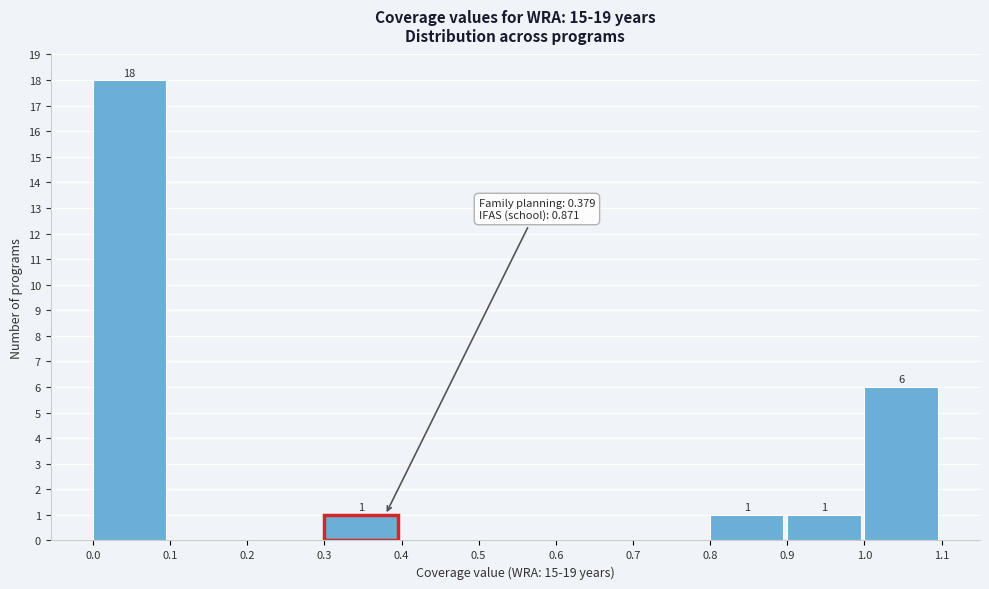

Over which range of the x-axis is the bar tallest?

0.0 to 0.1